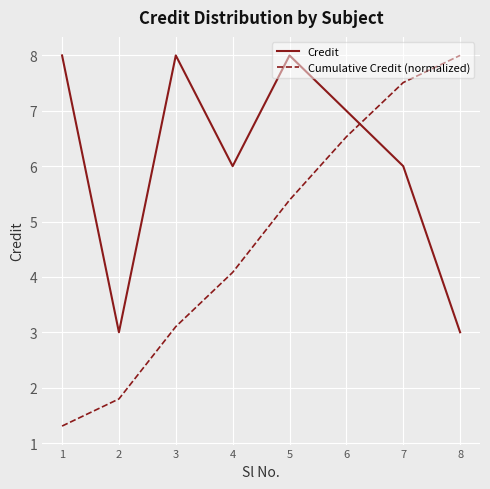

At which label is Cumulative Credit (normalized) closest to 4?

4